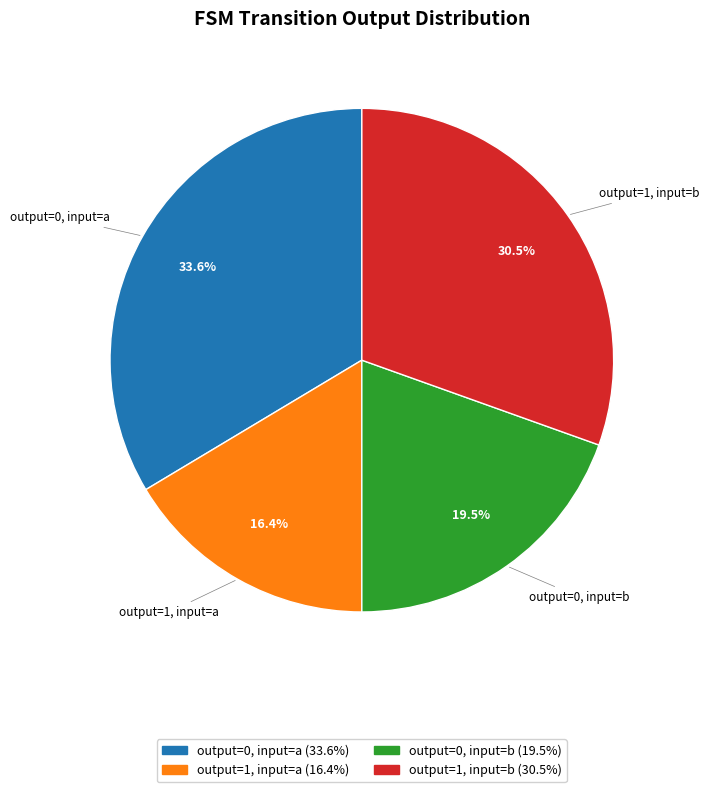

Does any single category account for the majority?

No